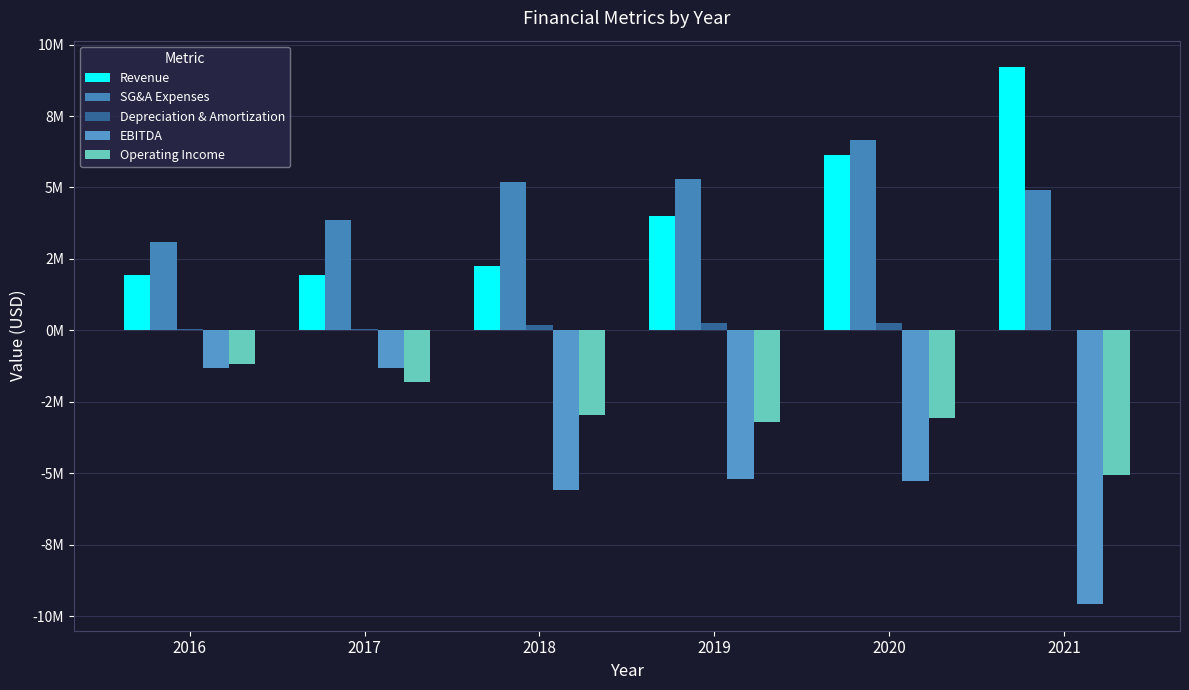

Which series has the widest spread of values?

EBITDA